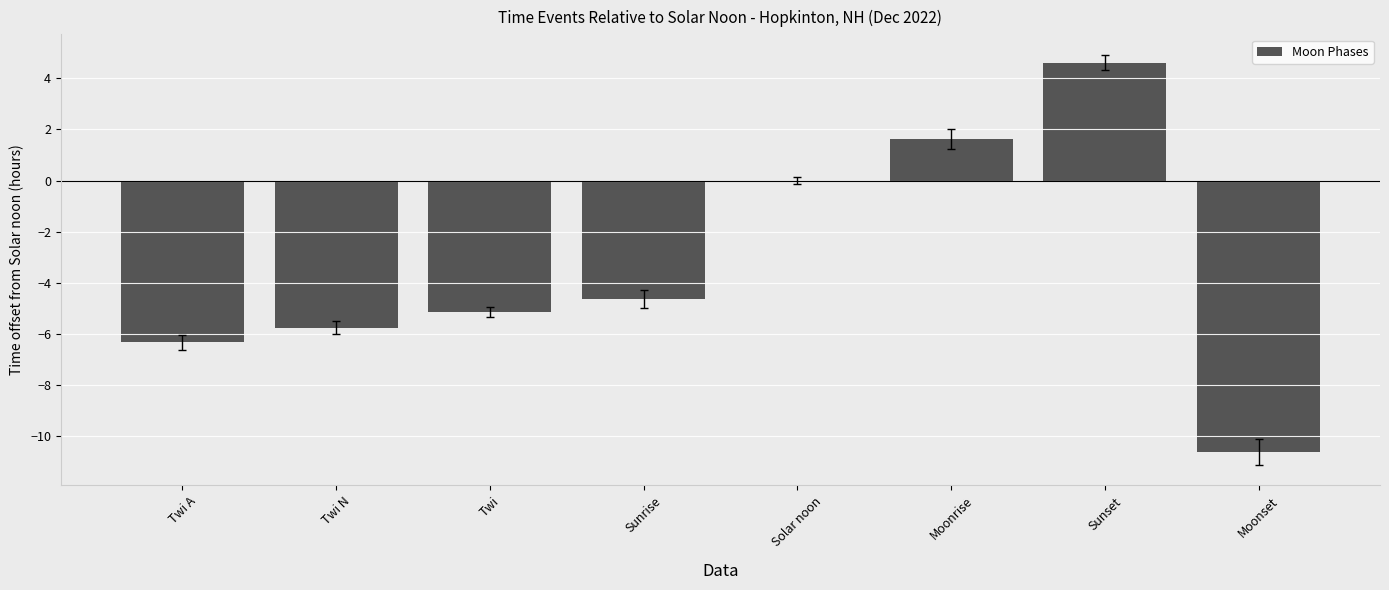

The chart shows a value of -5.2 at Twi. True or false?

True